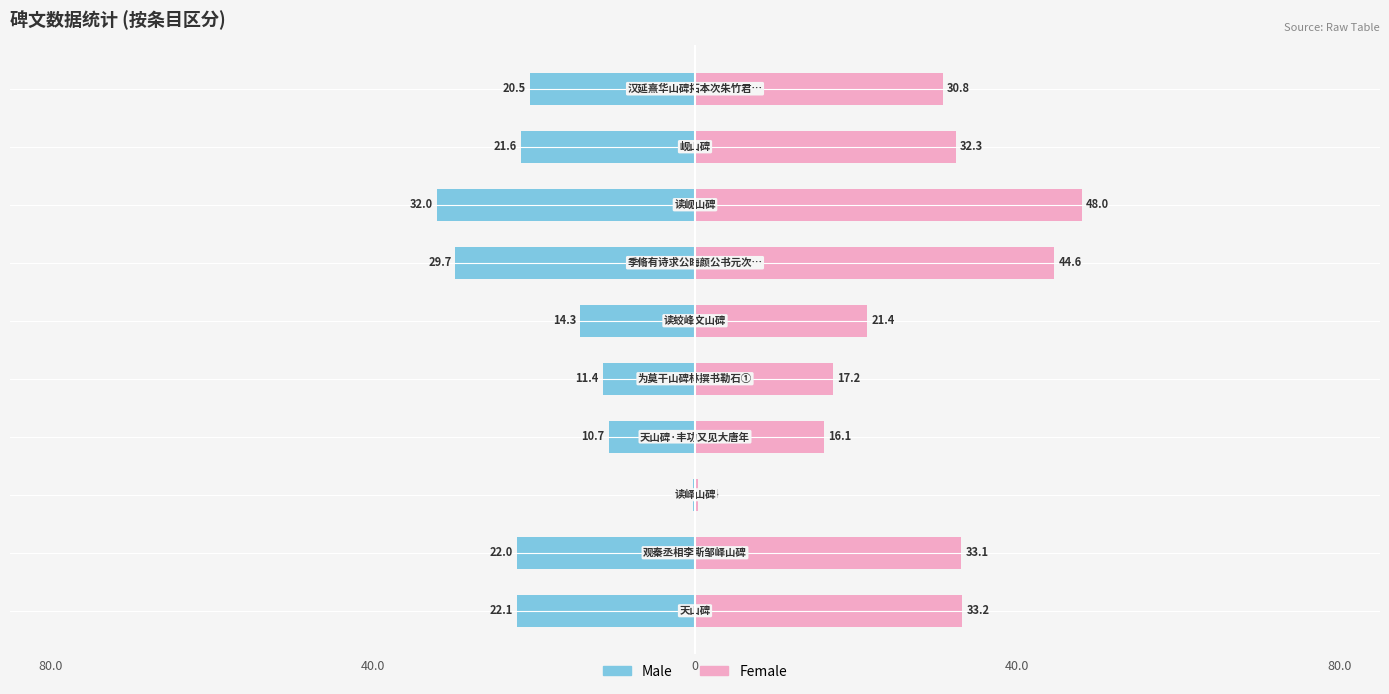

The value of Male at 80.0 is -9.6. True or false?

False